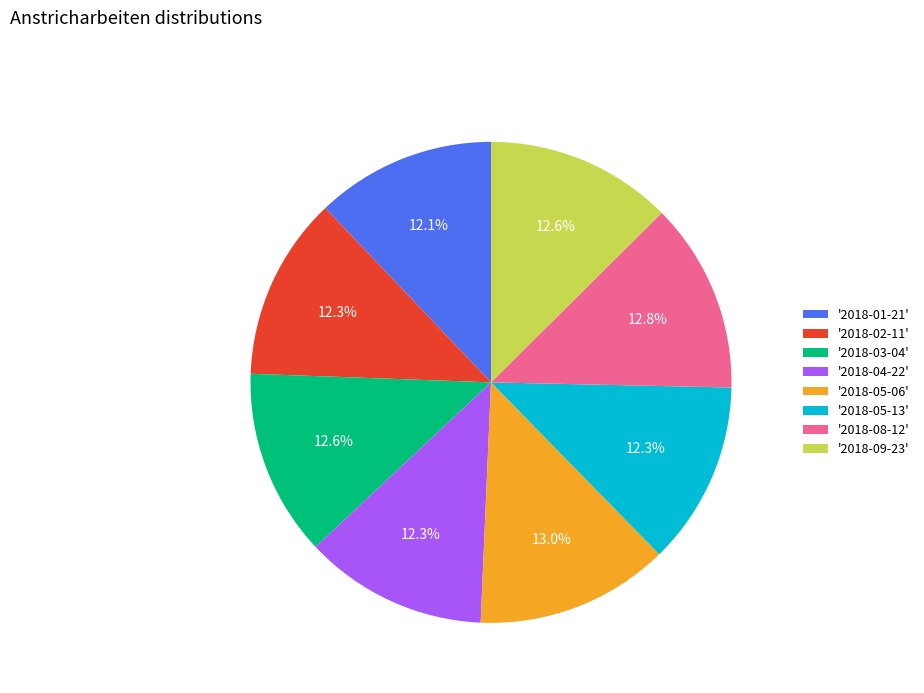

How much of the chart is everything except '2018-08-12'?

87.2%